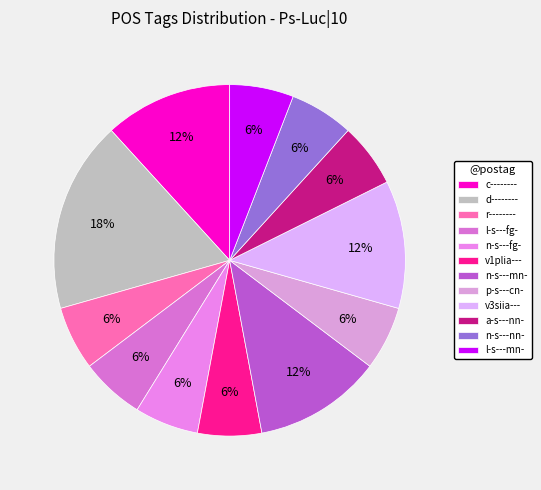

To the nearest percent, what portion does a-s---nn- represent?

6%